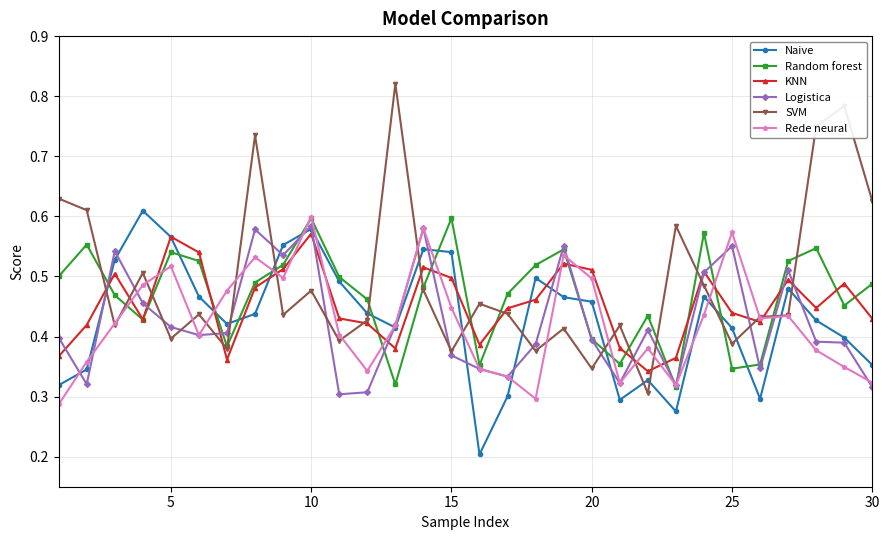

True or false: Naive and Rede neural cross at least once.

True